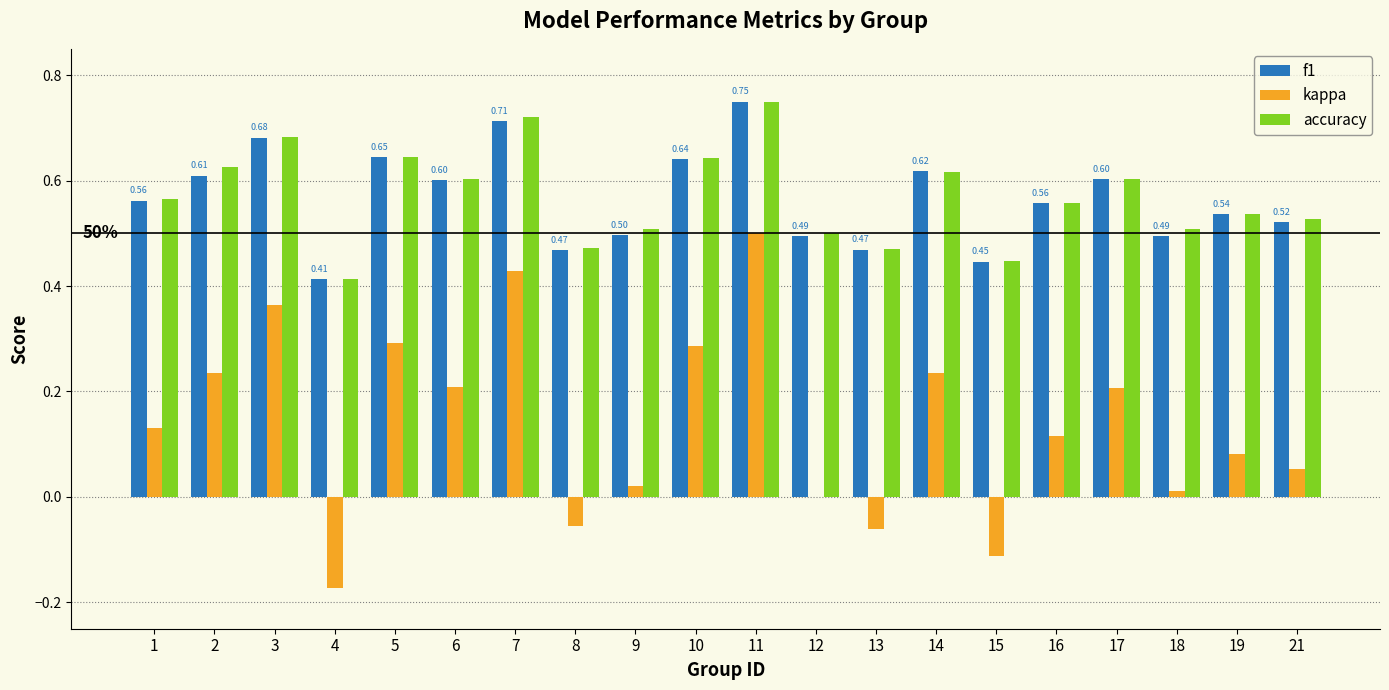

How many groups of bars are there?

20